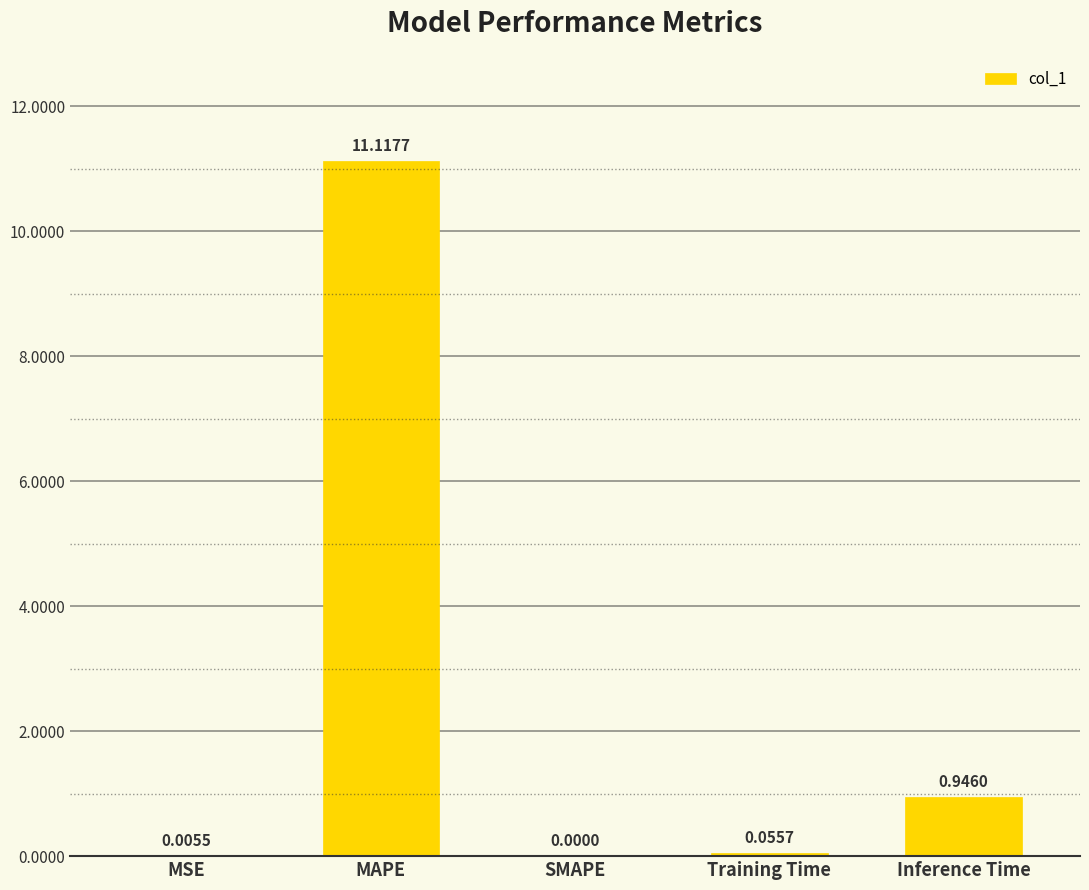

What is the change in value from MSE to Training Time?

+0.1